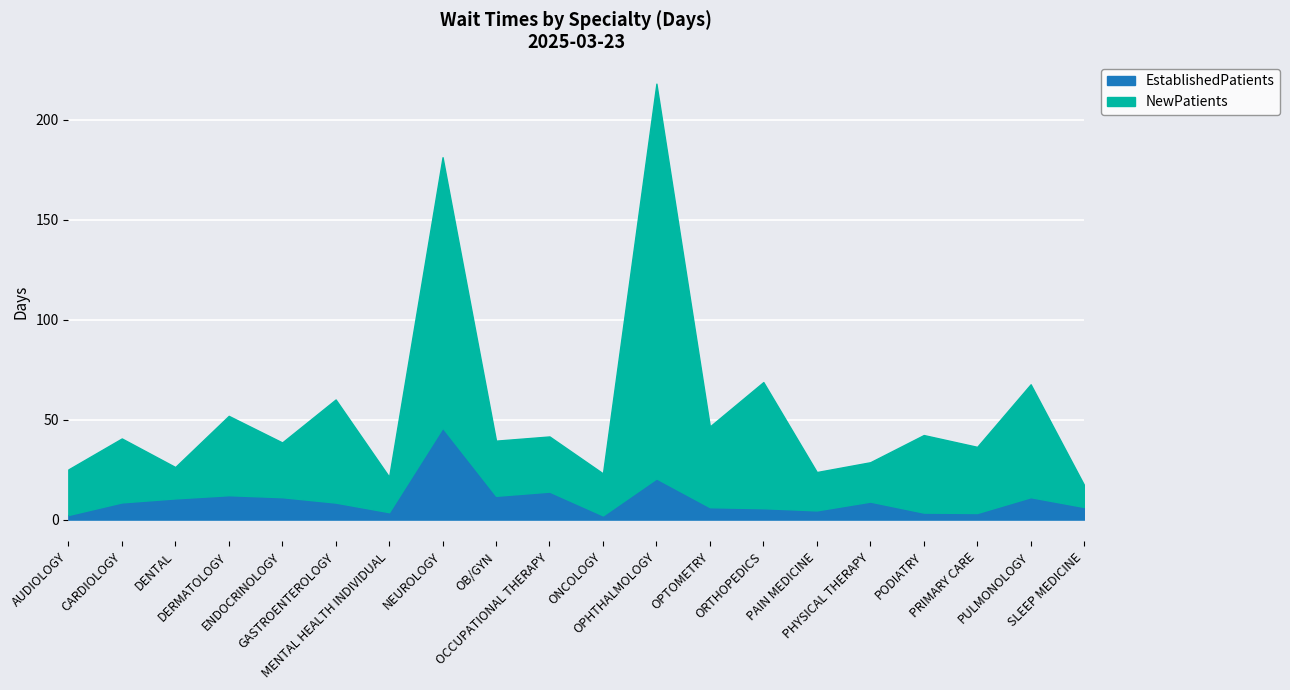

The value of EstablishedPatients at MENTAL HEALTH INDIVIDUAL is 2.4. True or false?

False